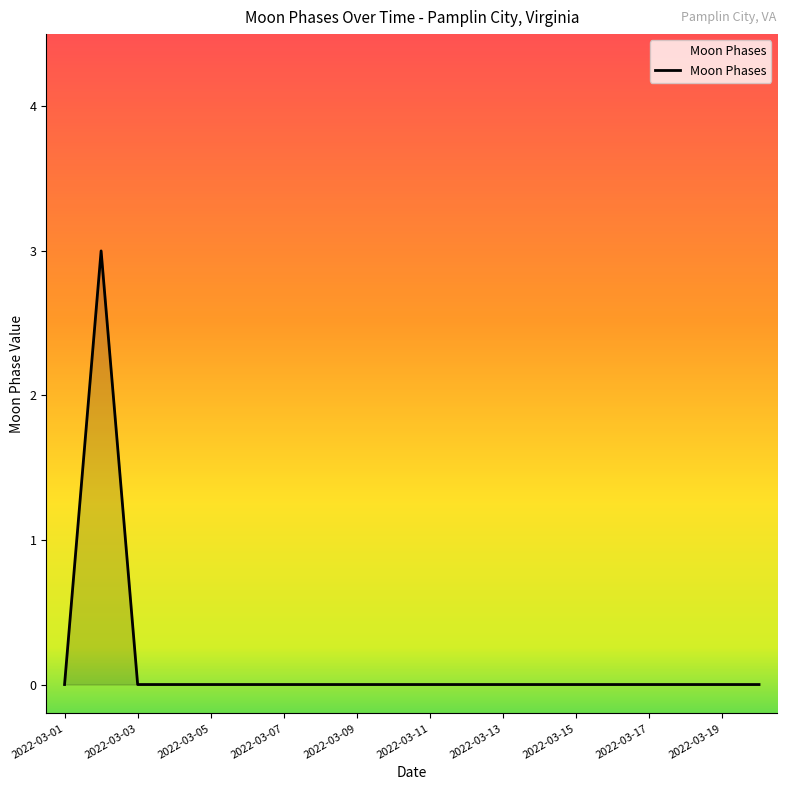

What is the difference between the maximum and minimum values?

3